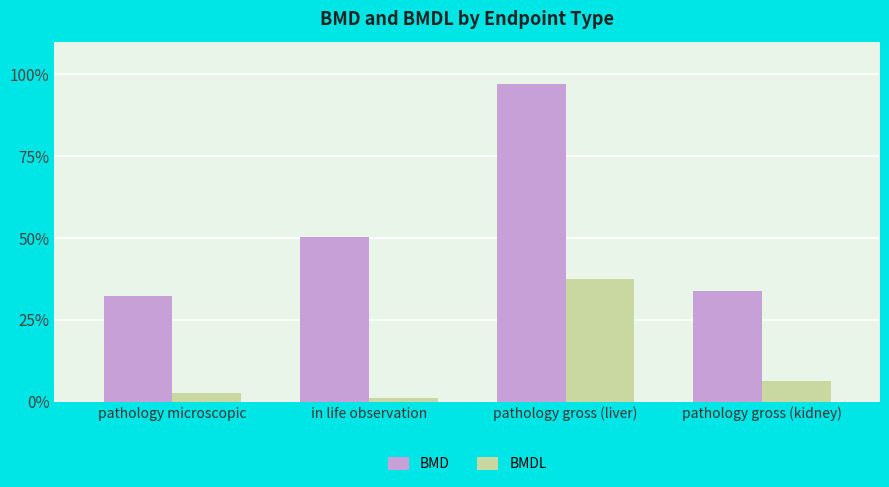

Which series changed the most between pathology microscopic and pathology gross (kidney)?

BMDL